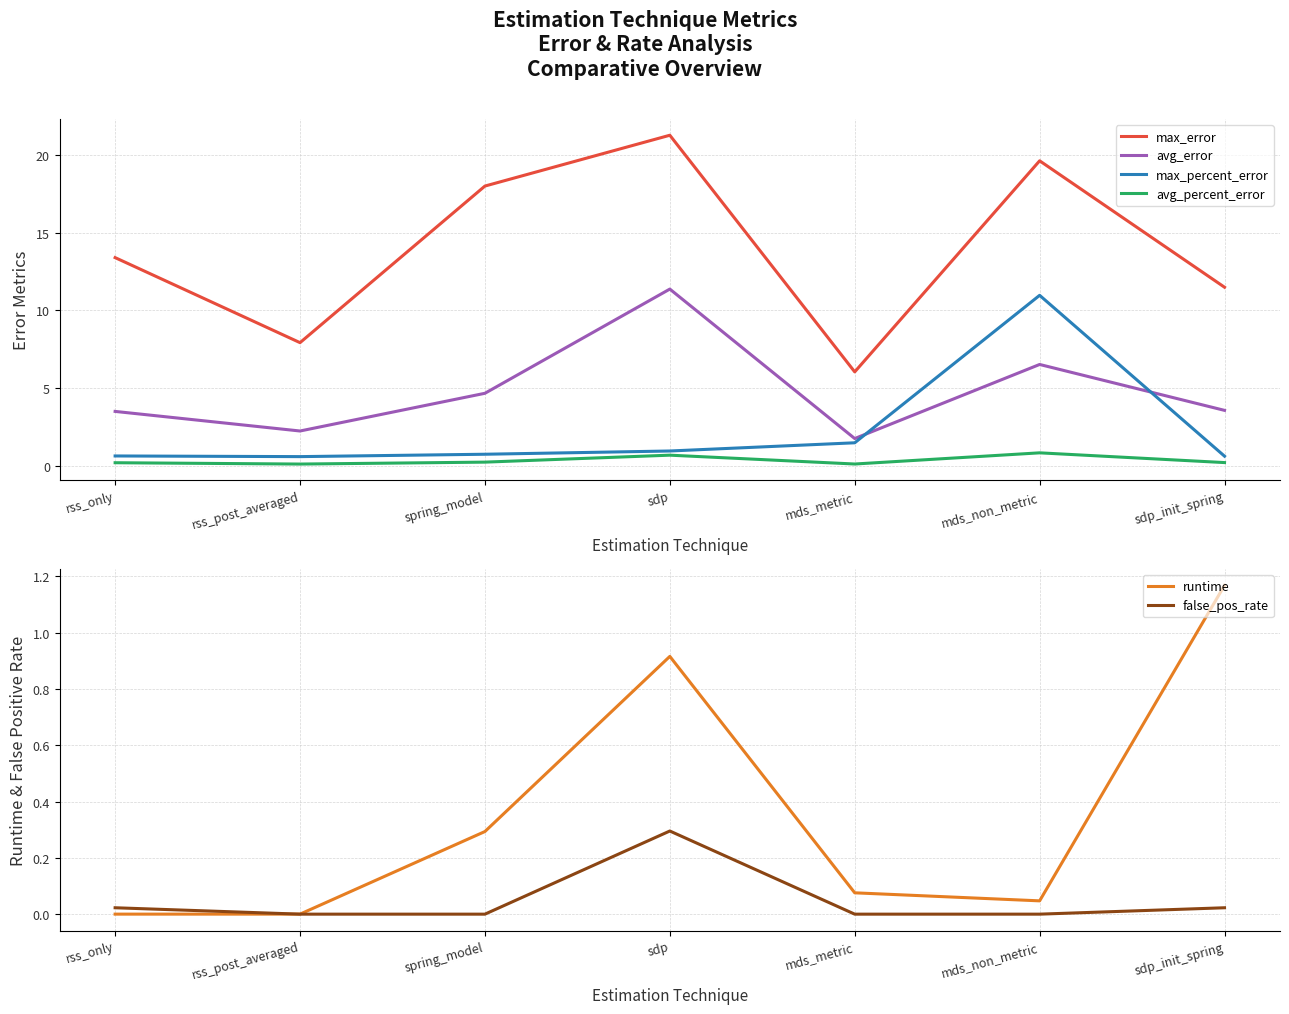

What is the label of the 1st point from the right?

sdp_init_spring